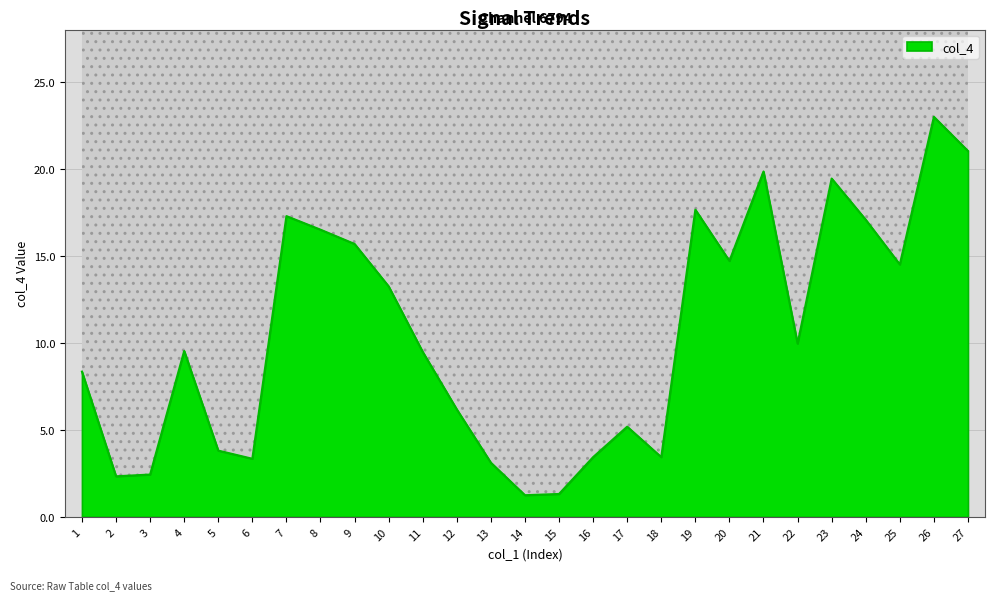

How many series are shown in this chart?

1